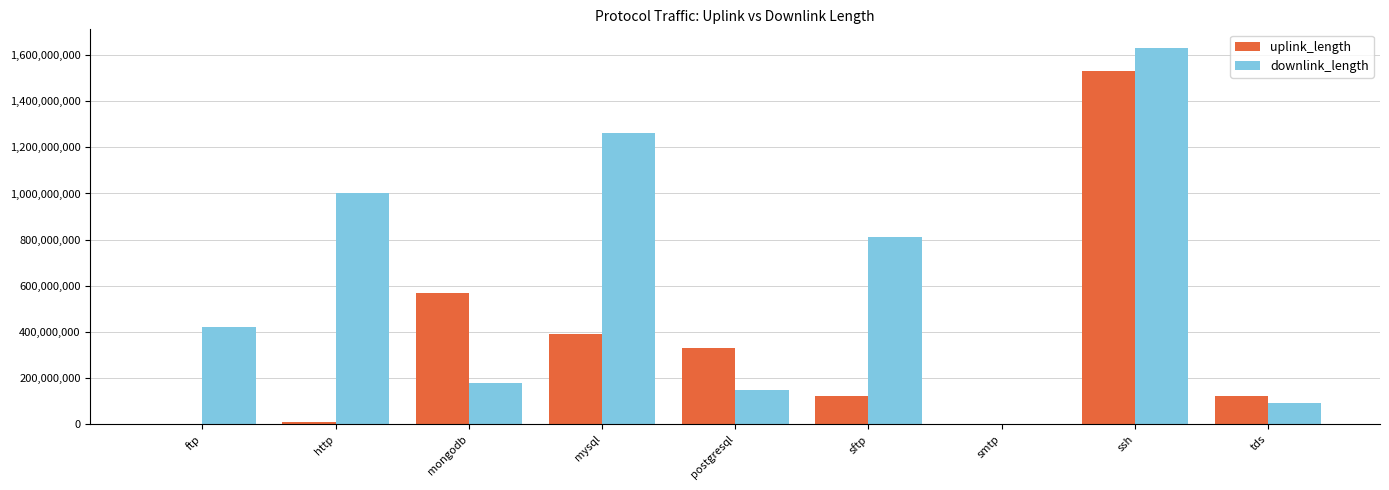

Which label corresponds to the largest value in the chart?

ssh